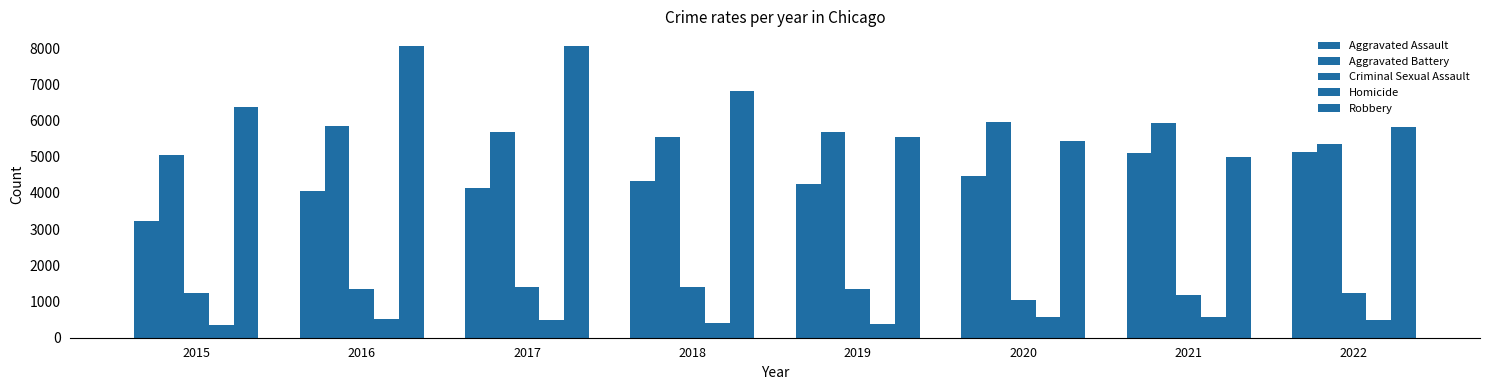

What is the sum of the Homicide values at 2021 and 2016?

1105